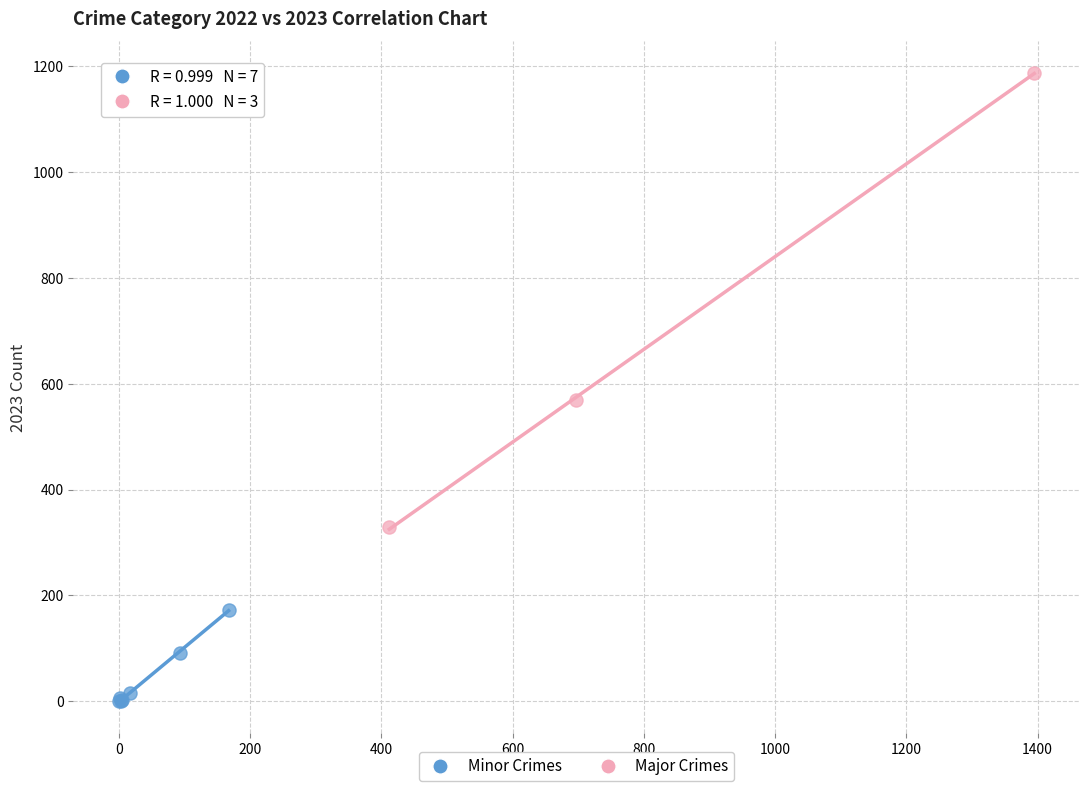

Which series contains the highest Y value?

Major Crimes